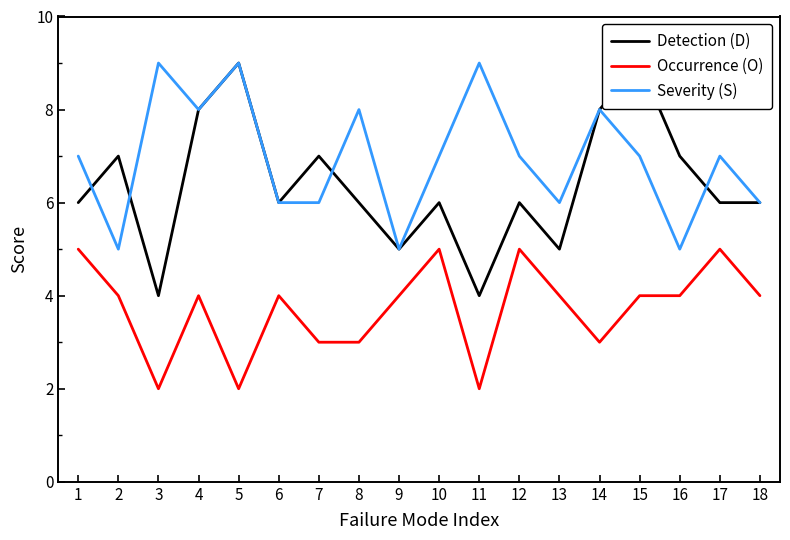

Is the value of Detection (D) at 17 greater than the value of Occurrence (O) at 10?

Yes